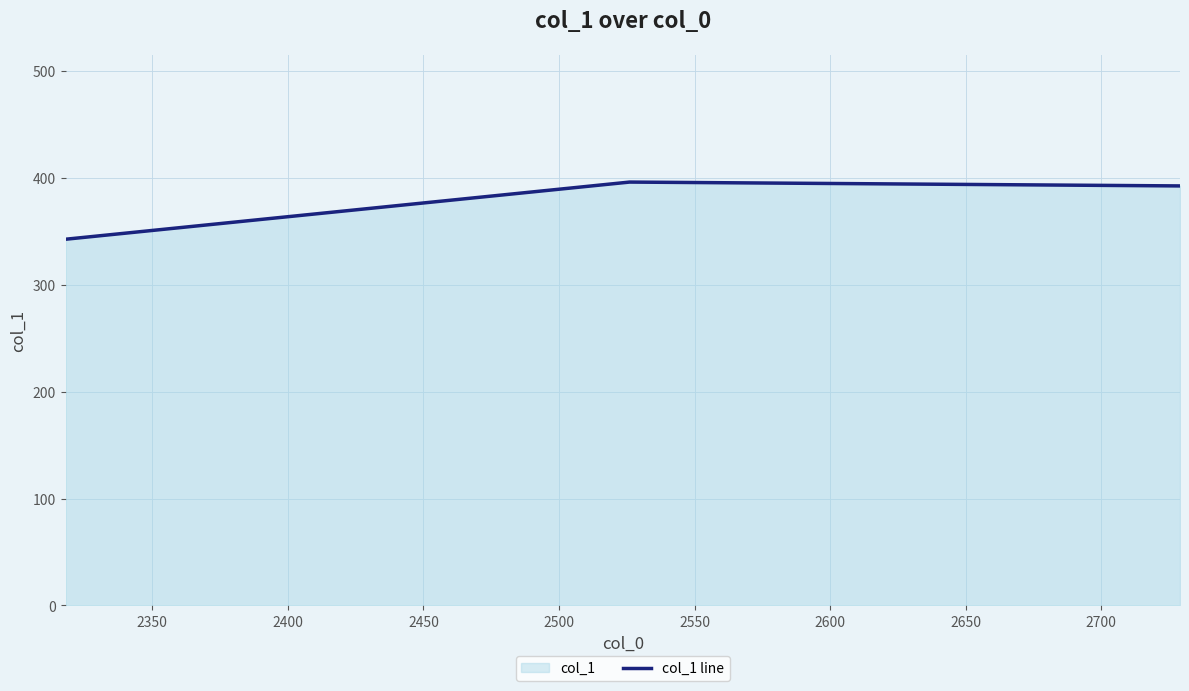

What is the difference between the maximum and minimum values?

53.5